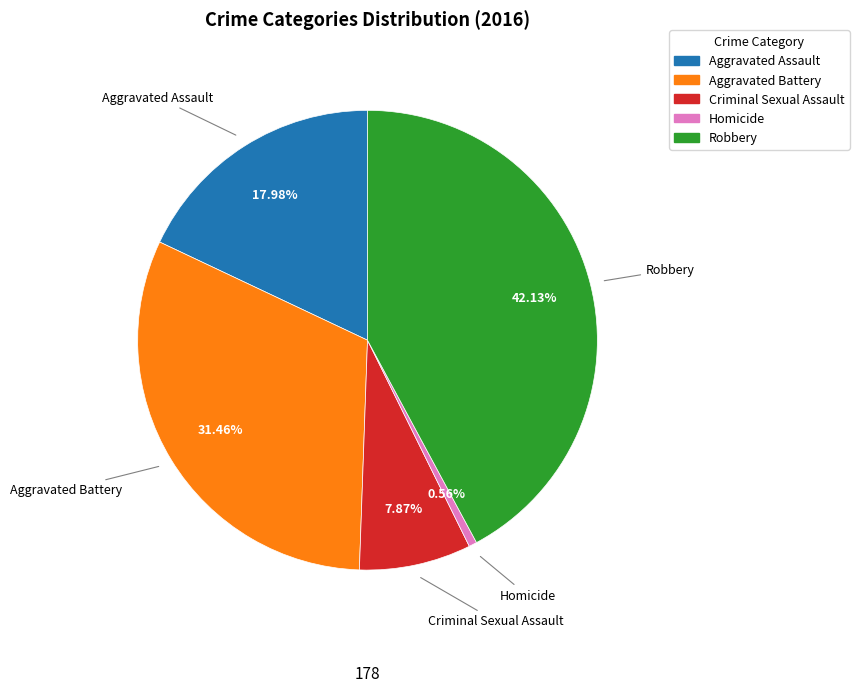

Which slice is the largest?

Robbery